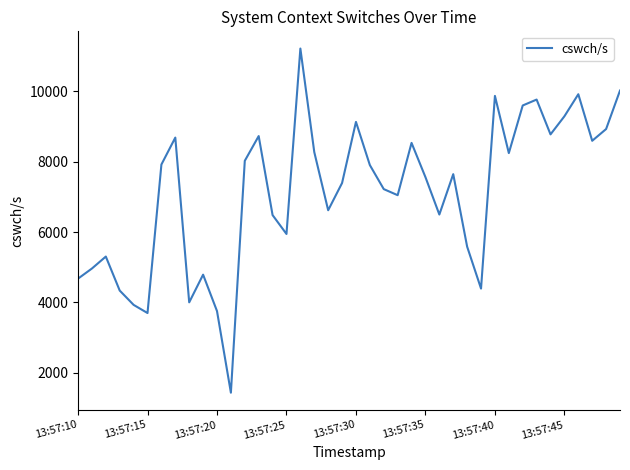

What is the difference between the maximum and minimum values?

9786